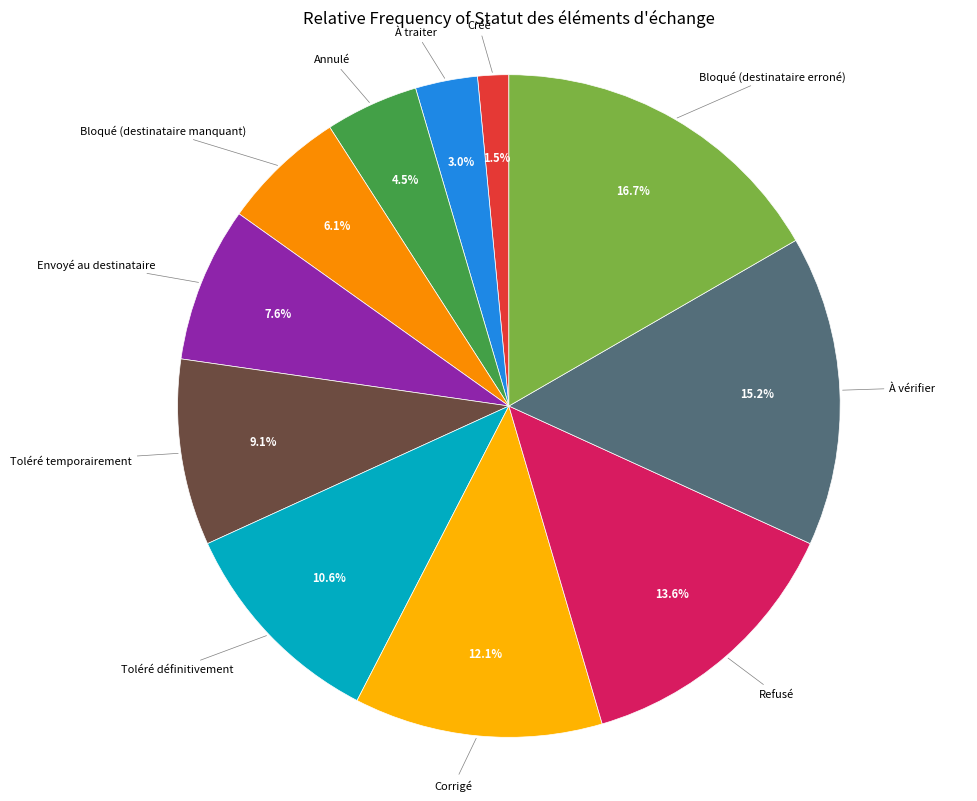

Which has a higher value, Toléré définitivement or Bloqué (destinataire manquant)?

Toléré définitivement